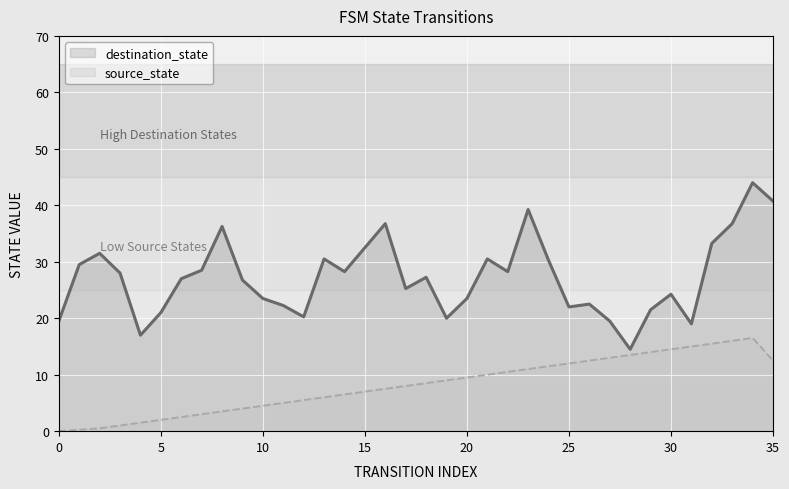

Which series has the largest total across all categories?

destination_state